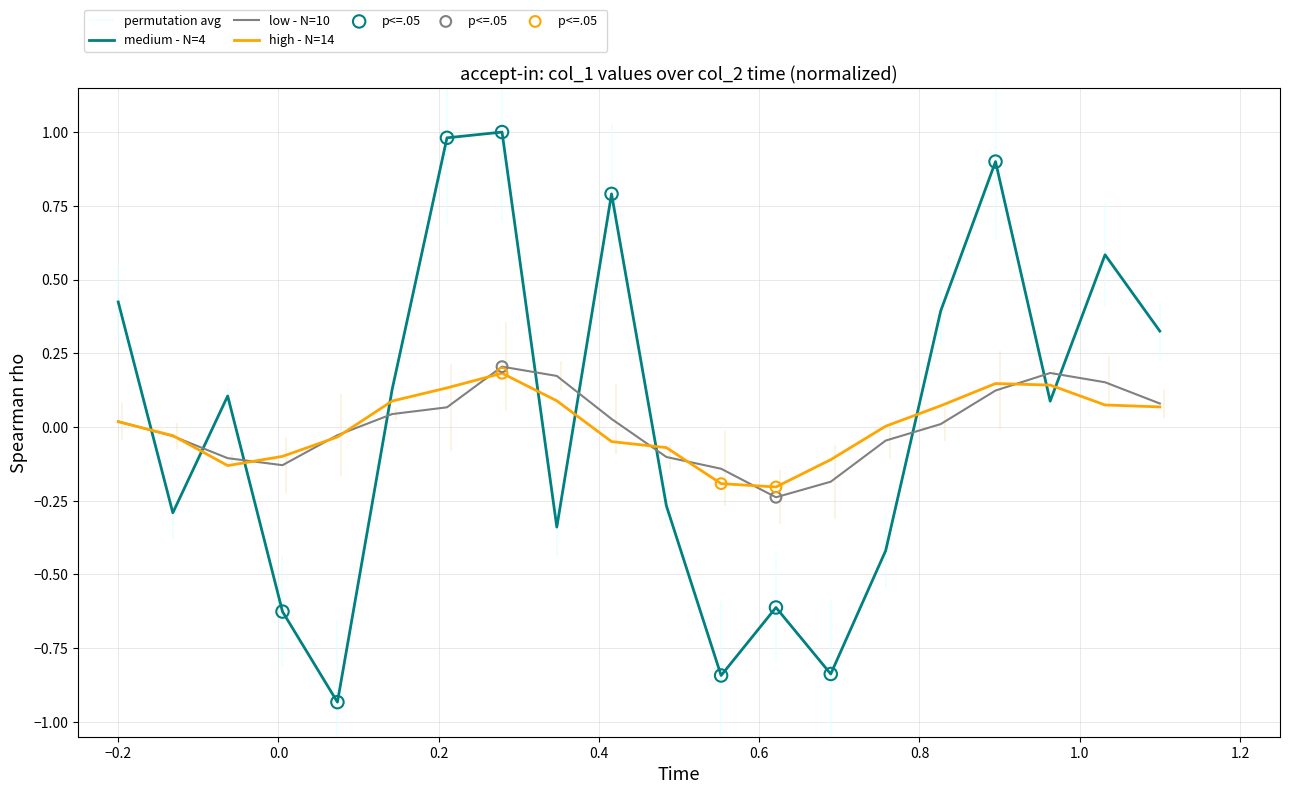

How many times do low - N=10 and medium - N=4 cross each other?

10